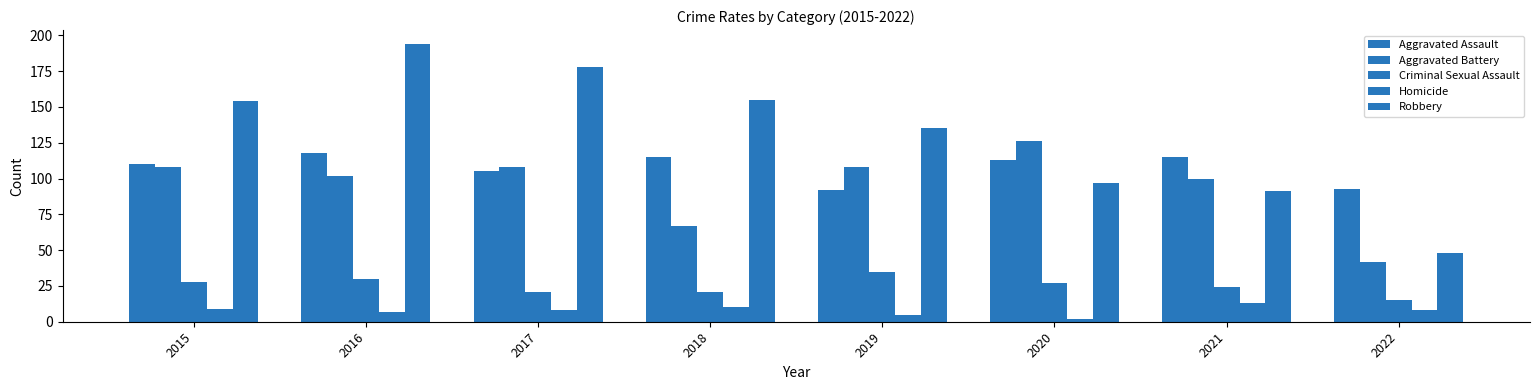

Which category has the lowest value across all series?

2020